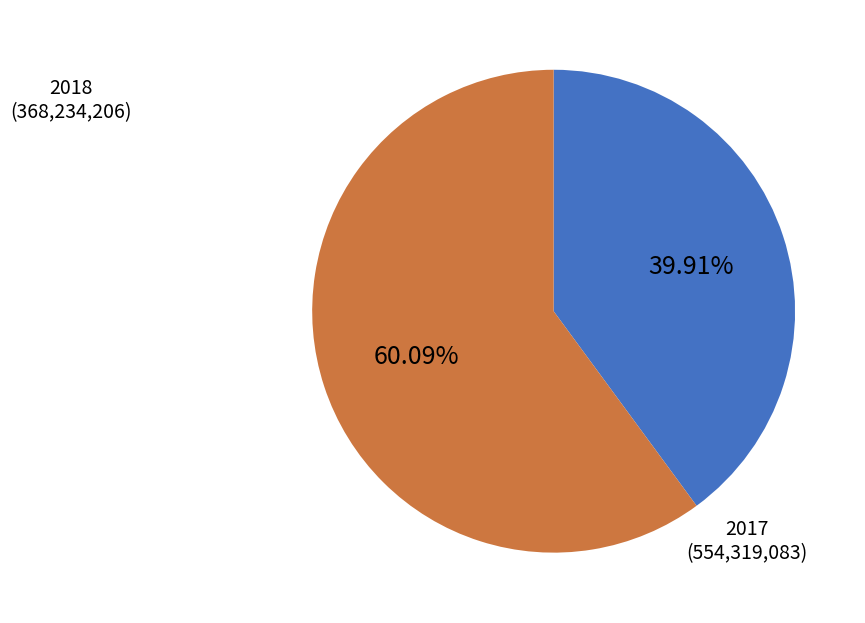

Is there any slice that represents more than half of the pie?

Yes